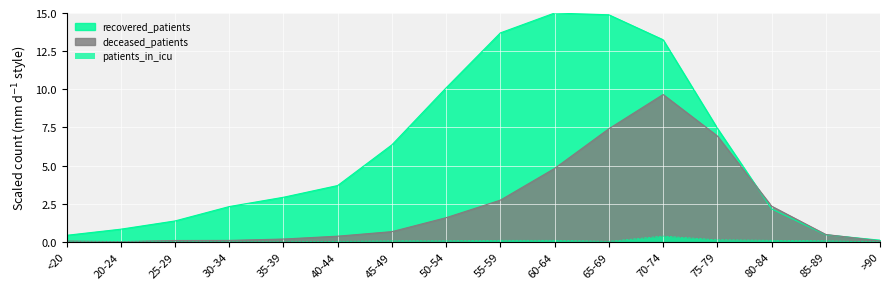

How many interior local valleys does the patients_in_icu series have?

1